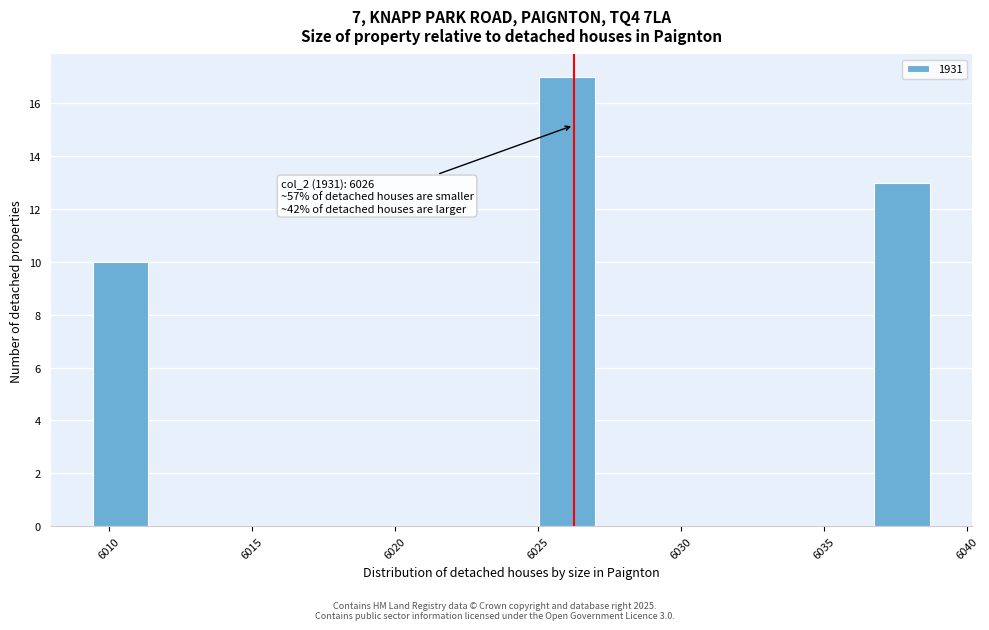

Around what value on the x-axis is the tallest bar? Give the approximate position of its centre, as read against the axis.

6026.0